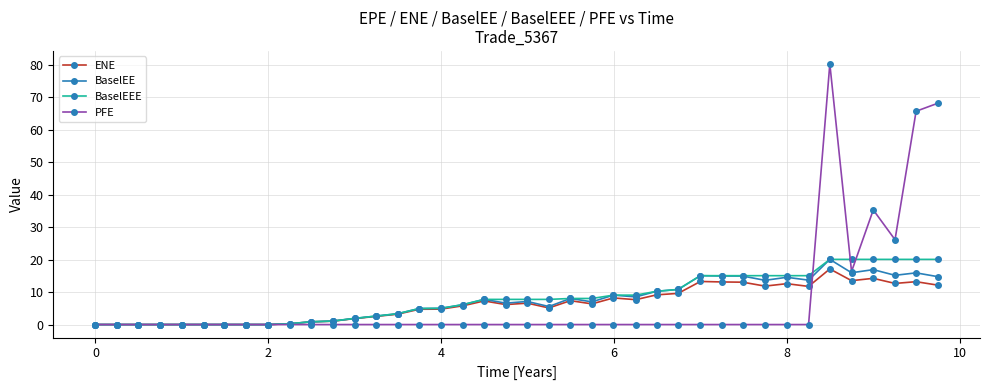

In PFE, how many points are higher than both neighbors (excluding endpoints)?

2